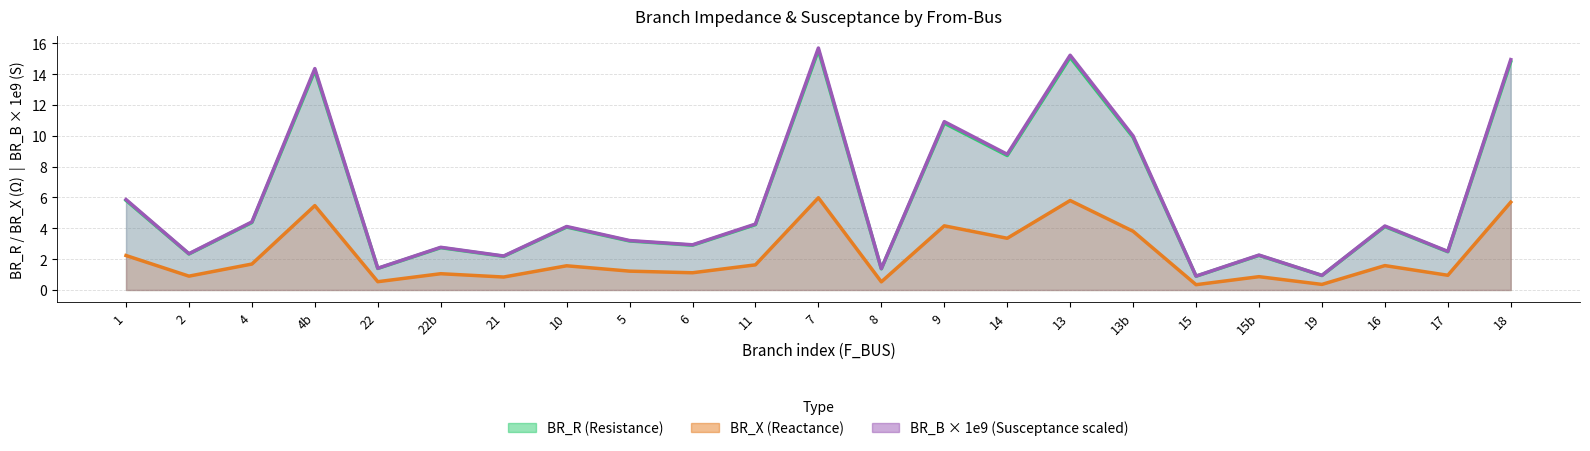

Which series has the largest total across all categories?

BR_B × 1e9 (Susceptance scaled)